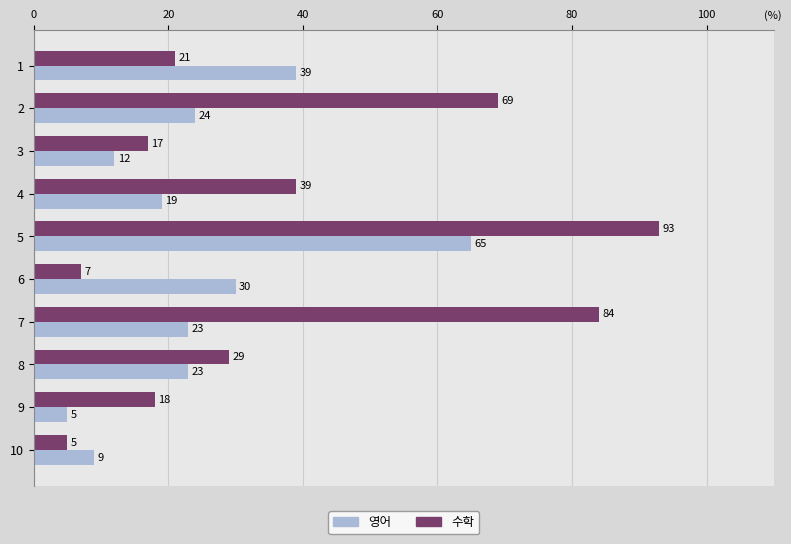

True or false: 수학 has a value of 50 at 8.

False